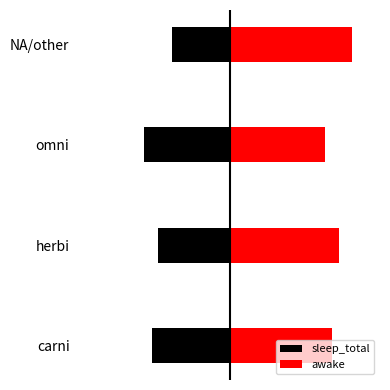

Between carni and omni, which series saw the biggest shift?

sleep_total